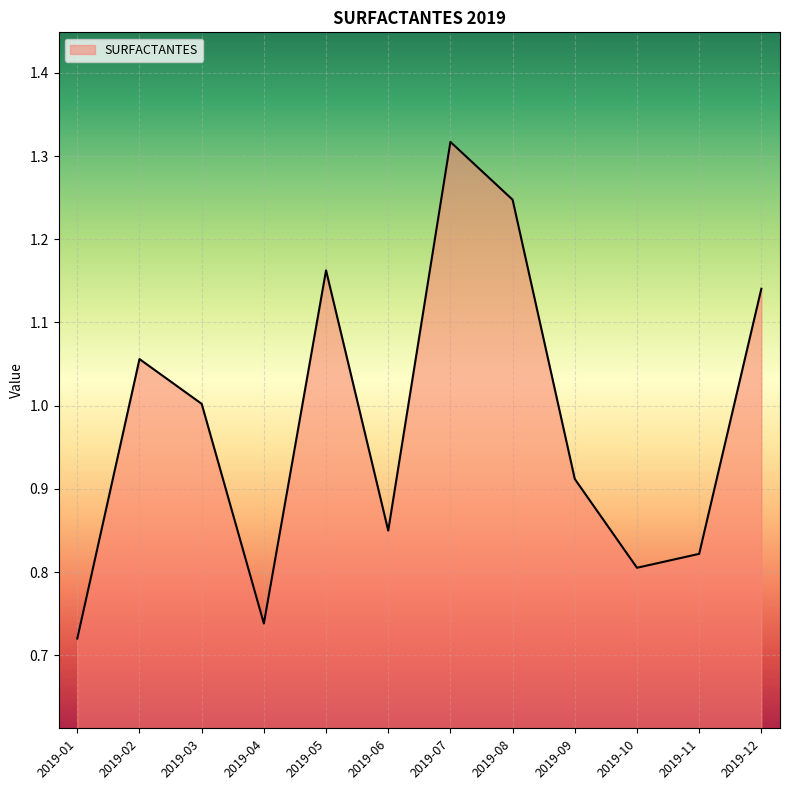

Is it true that the value at 2019-06 is 0.8?

True